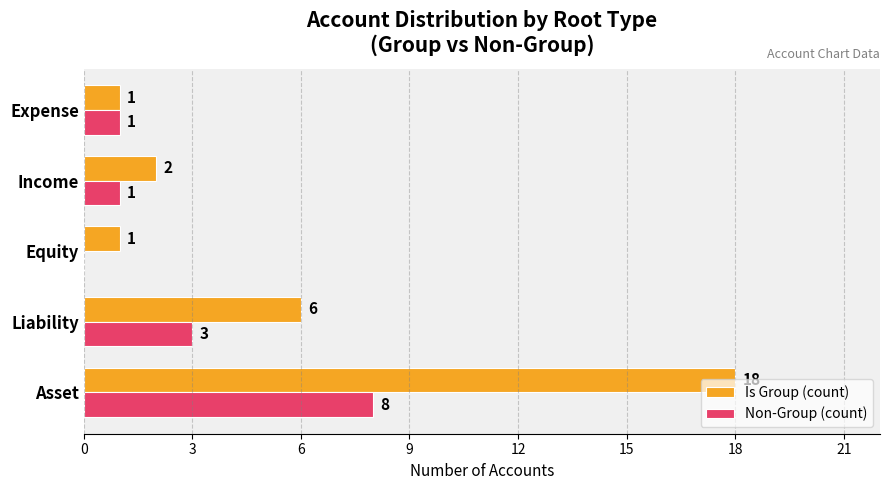

Count the number of data series in this chart.

2